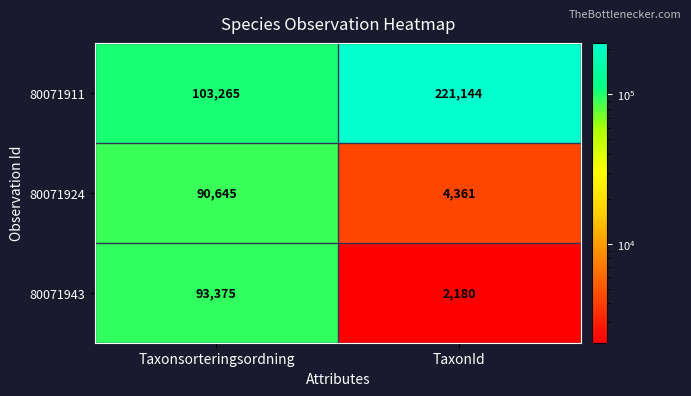

At which label does 80071911 reach its minimum?

Taxonsorteringsordning